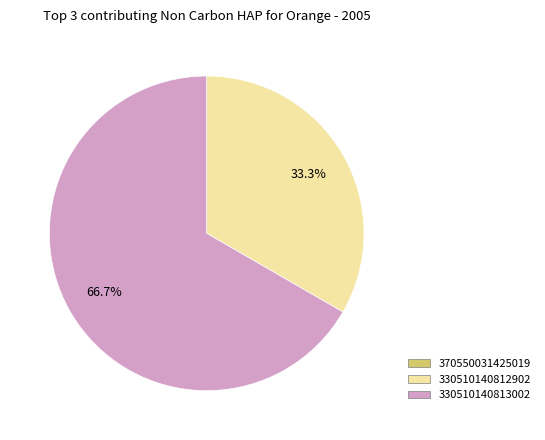

Is there any slice that represents more than half of the pie?

Yes